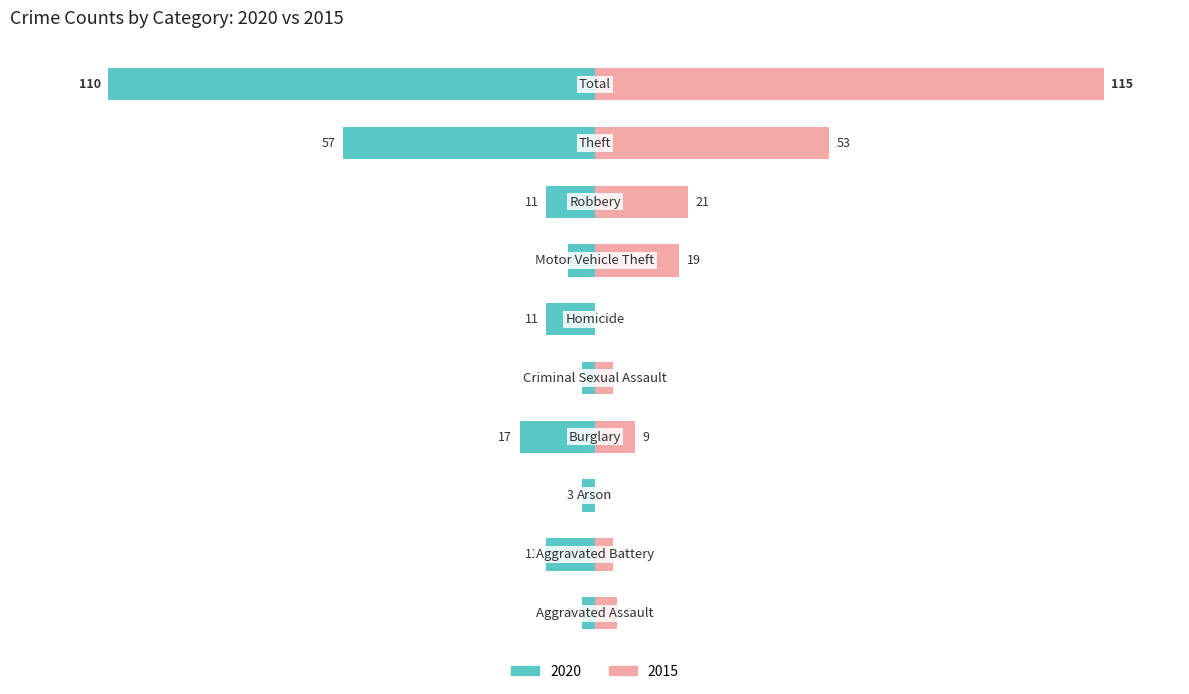

What position from the right is Motor Vehicle Theft?

4